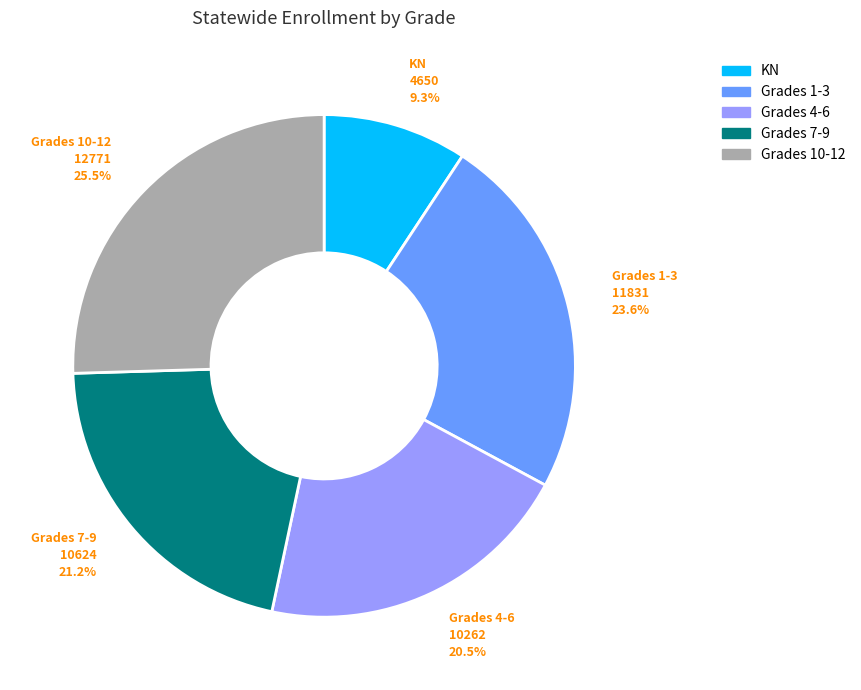

Is there a majority slice in this chart?

No